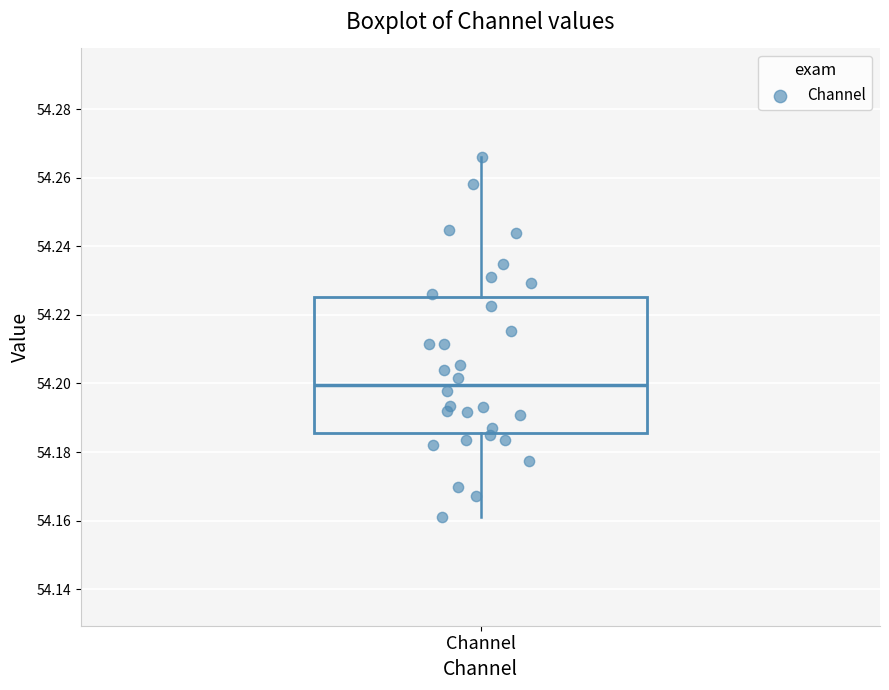

Transcribe this box plot: give where the median line is, the range the box spans, and where the two whiskers end, as read against the y-axis. The values are not printed on the chart, so give them approximately, as read against the axis.

median 54.200, box 54.186 to 54.226, whiskers 54.160 to 54.266